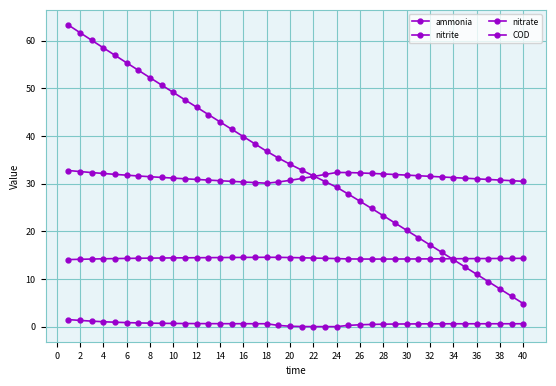

Does the chart have visible grid lines?

Yes